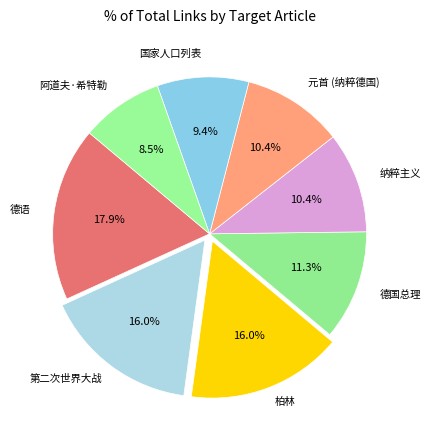

How many slices are in this pie chart?

8